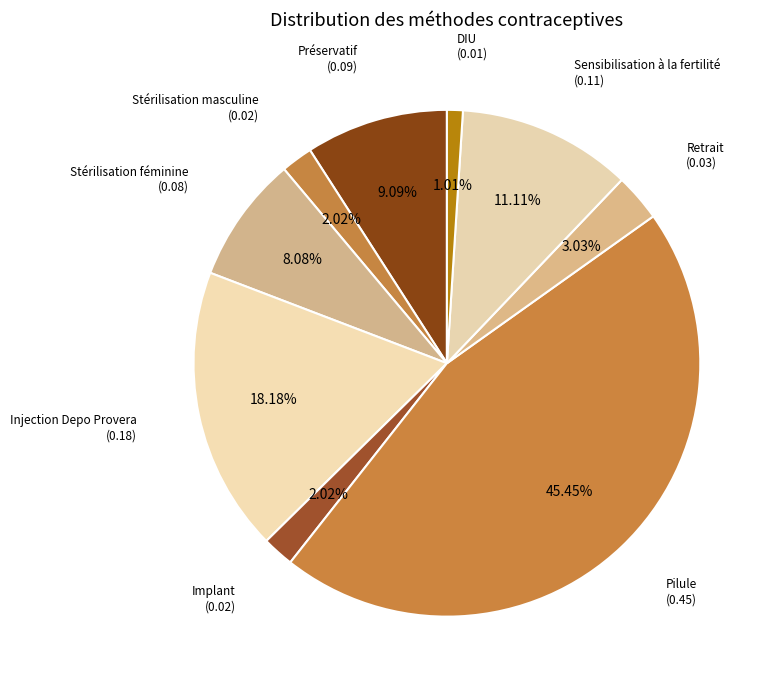

Rank the categories by value from lowest to highest.

DIU, Stérilisation masculine, Implant, Retrait, Stérilisation féminine, Préservatif, Sensibilisation à la fertilité, Injection Depo Provera, Pilule